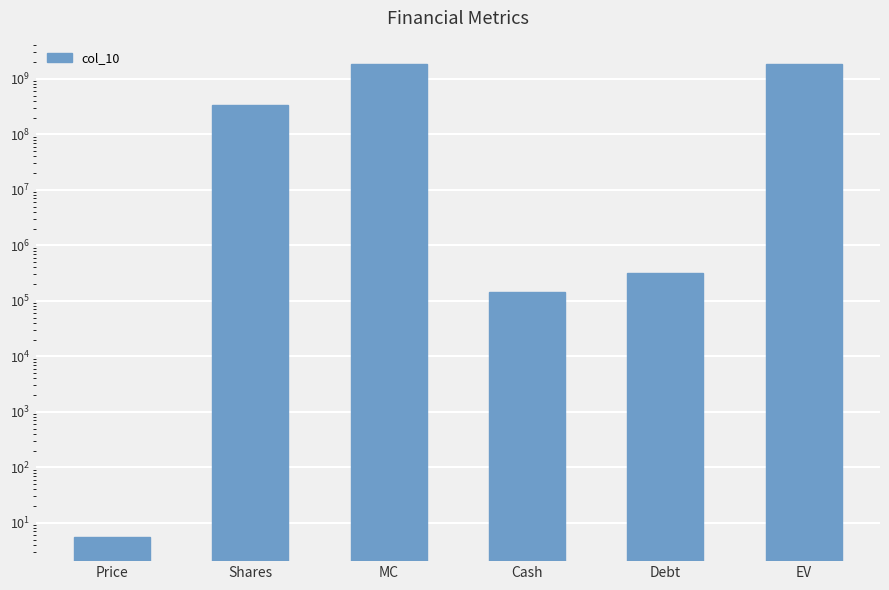

What is the sum of all values?

3983028925.1